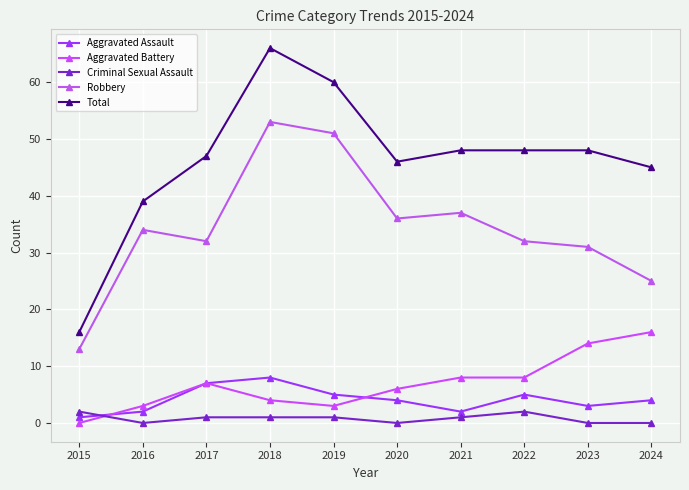

Is this an area chart (filled region under the line)?

No